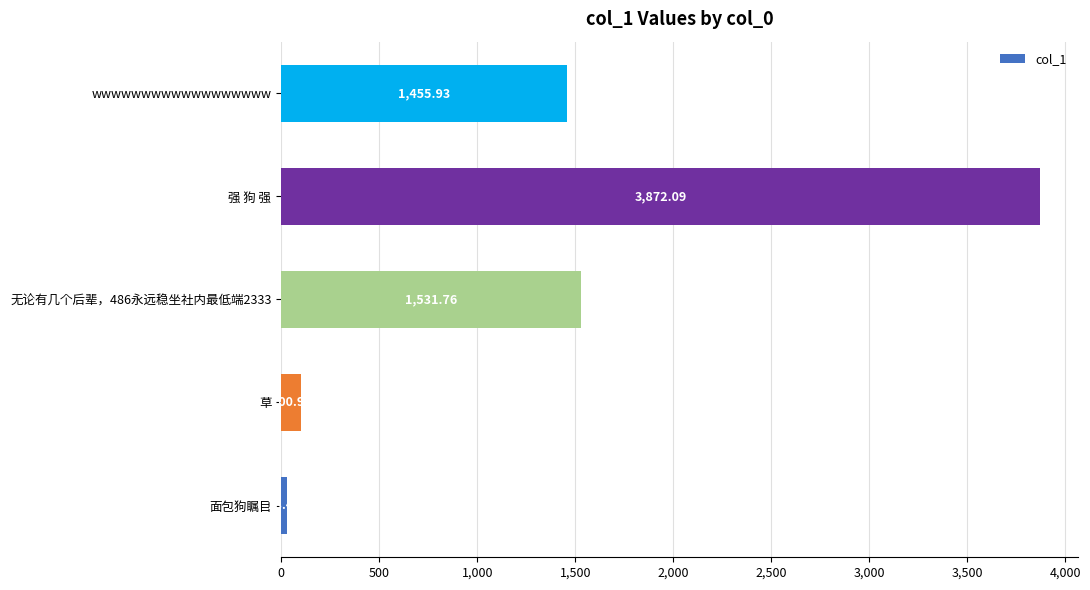

Which category has the highest value across all series?

强 狗 强